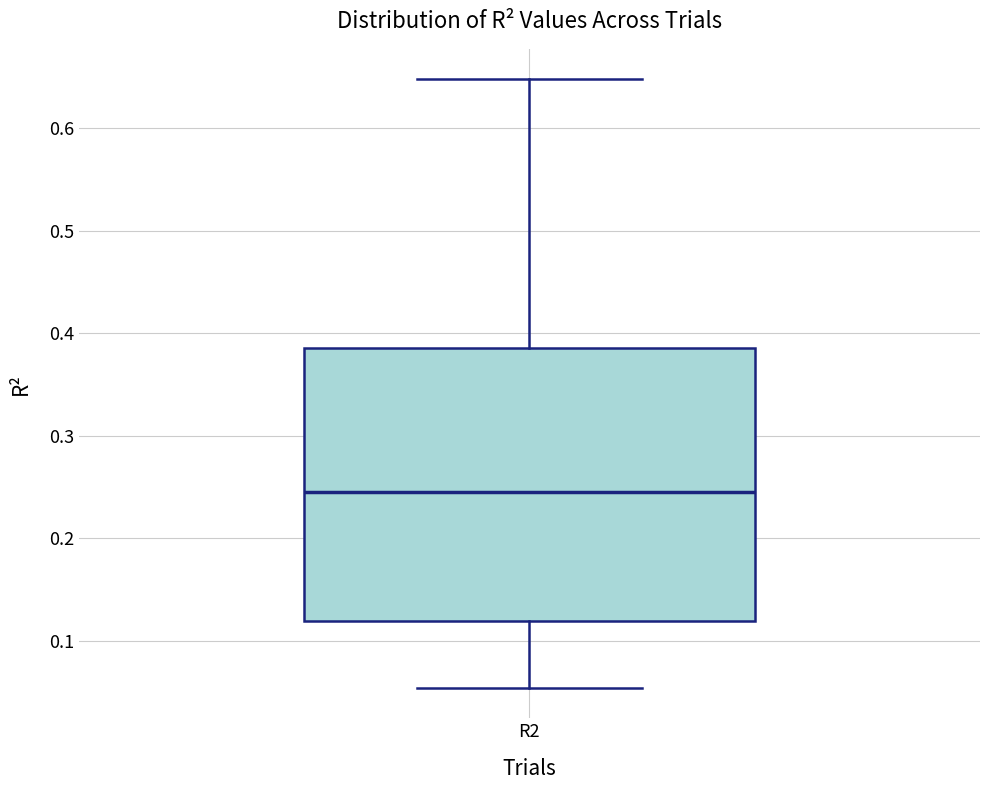

Transcribe this box plot: give where the median line is, the range the box spans, and where the two whiskers end, as read against the y-axis. The values are not printed on the chart, so give them approximately, as read against the axis.

median 0.25, box 0.12 to 0.39, whiskers 0.05 to 0.65